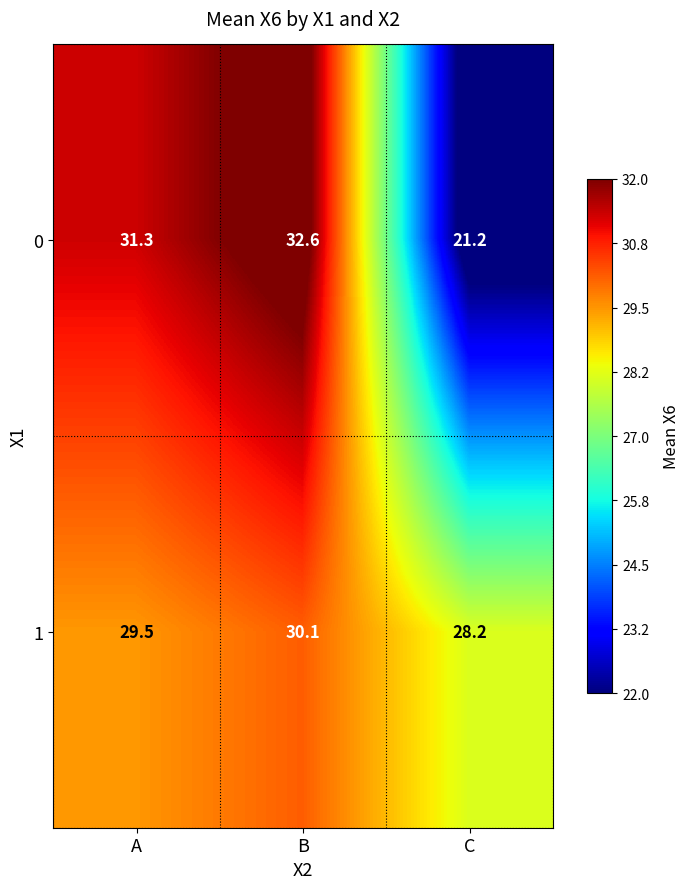

Rank the series by their average value, from highest to lowest.

1, 0